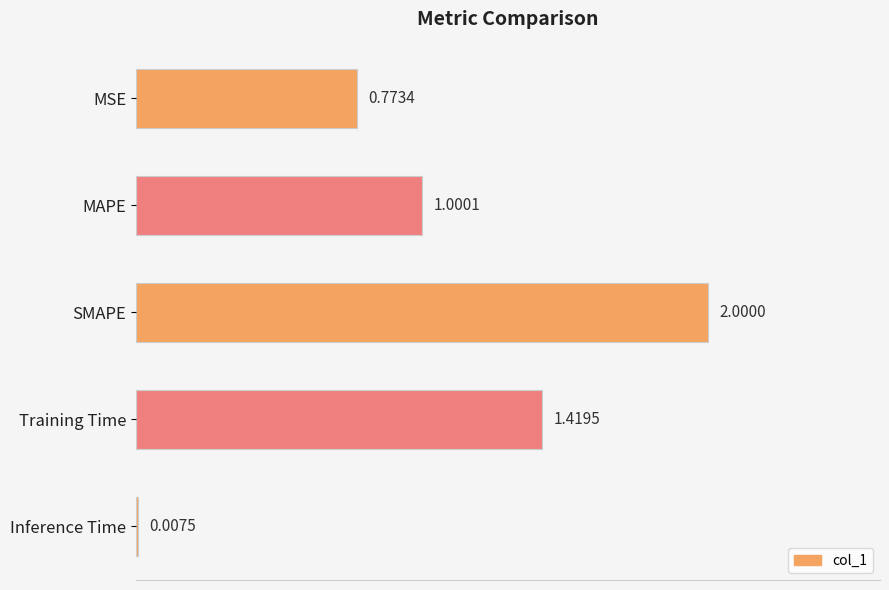

What is the greatest value displayed?

2.0